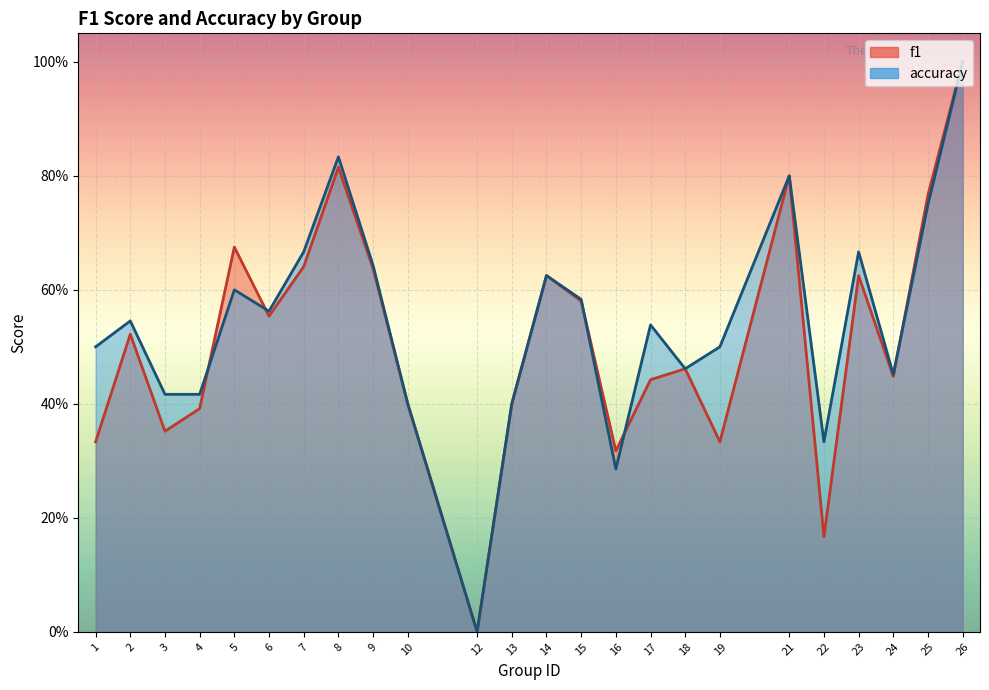

What are all the series names shown in the legend?

f1, accuracy